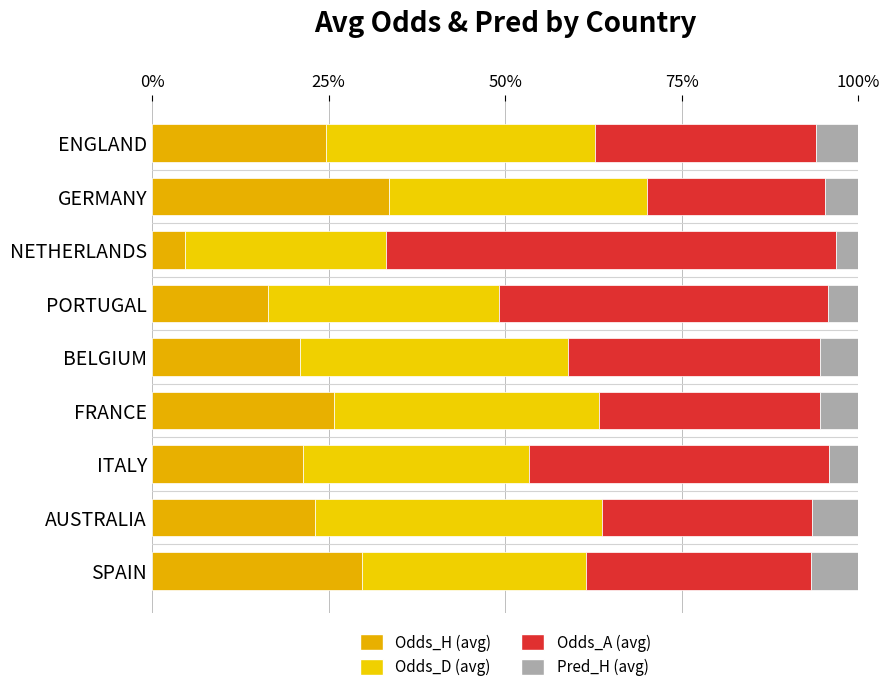

Count the number of data series in this chart.

4